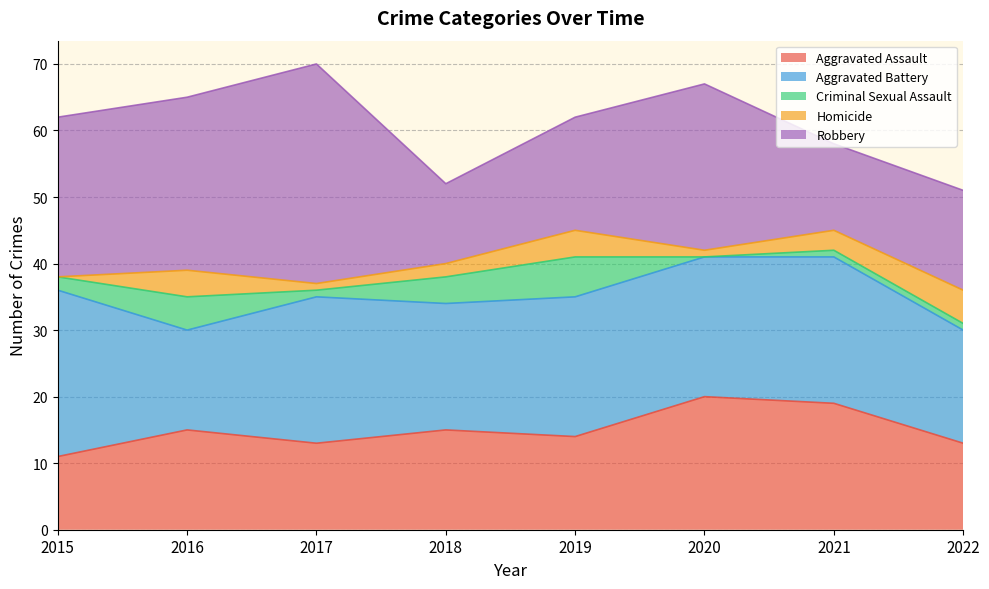

Does the chart display data point markers on the line(s)?

No